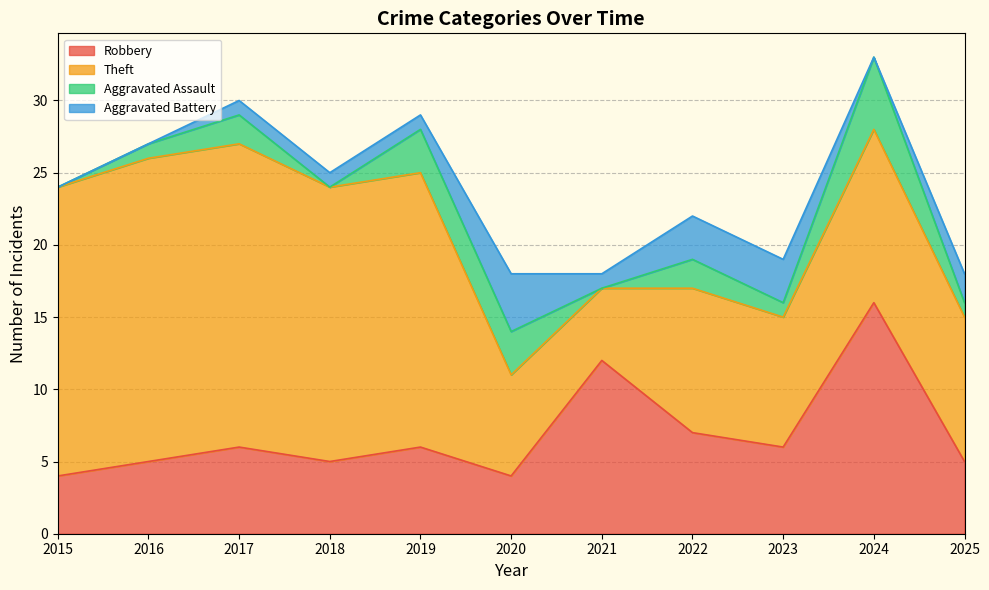

Which category has the lowest value in the Aggravated Assault series?

2015